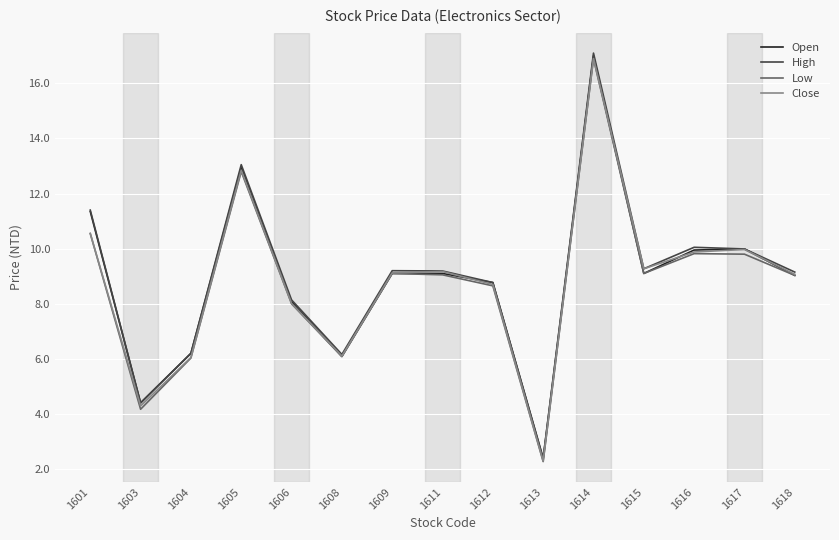

What is the sum of all High values?

134.5